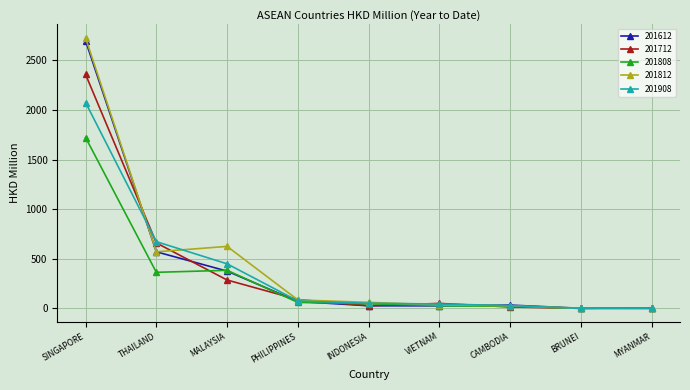

What is the total value across all series at SINGAPORE?

11580.9